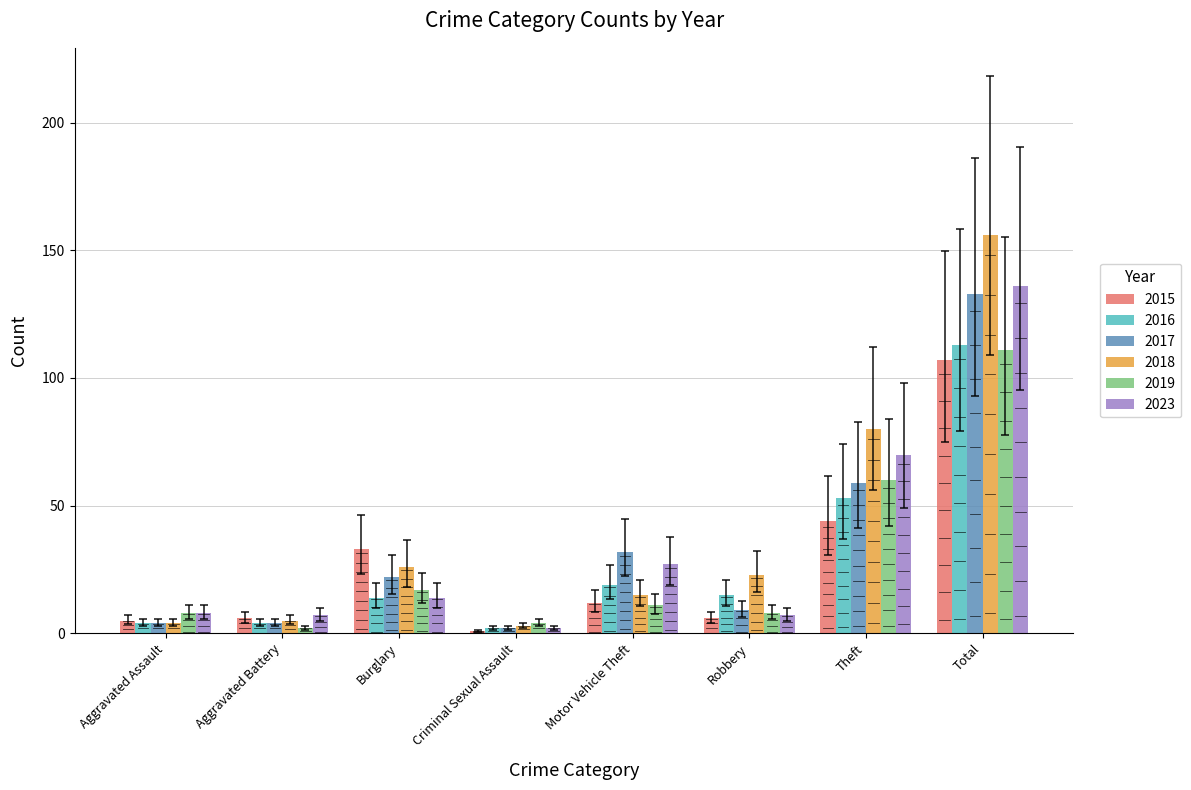

What position from the right is Criminal Sexual Assault?

5